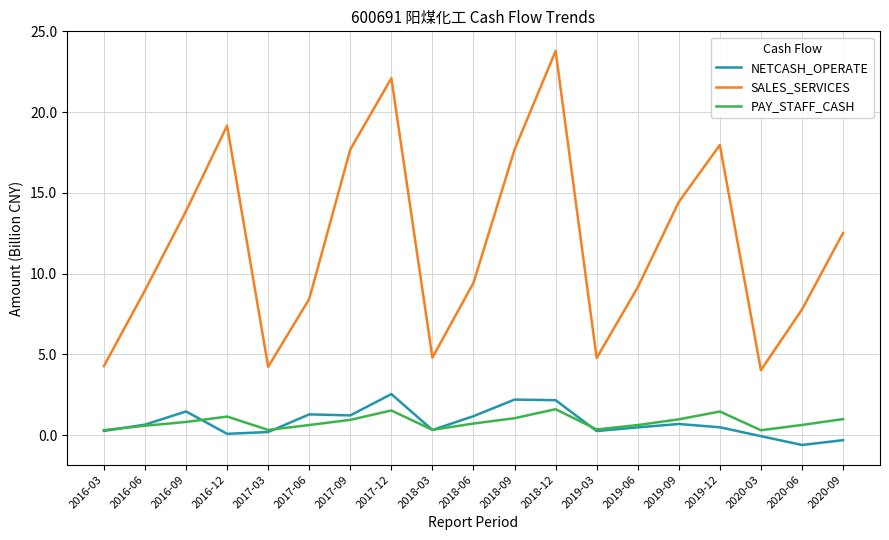

What is the difference between the maximum and minimum values in the PAY_STAFF_CASH series?

1.3